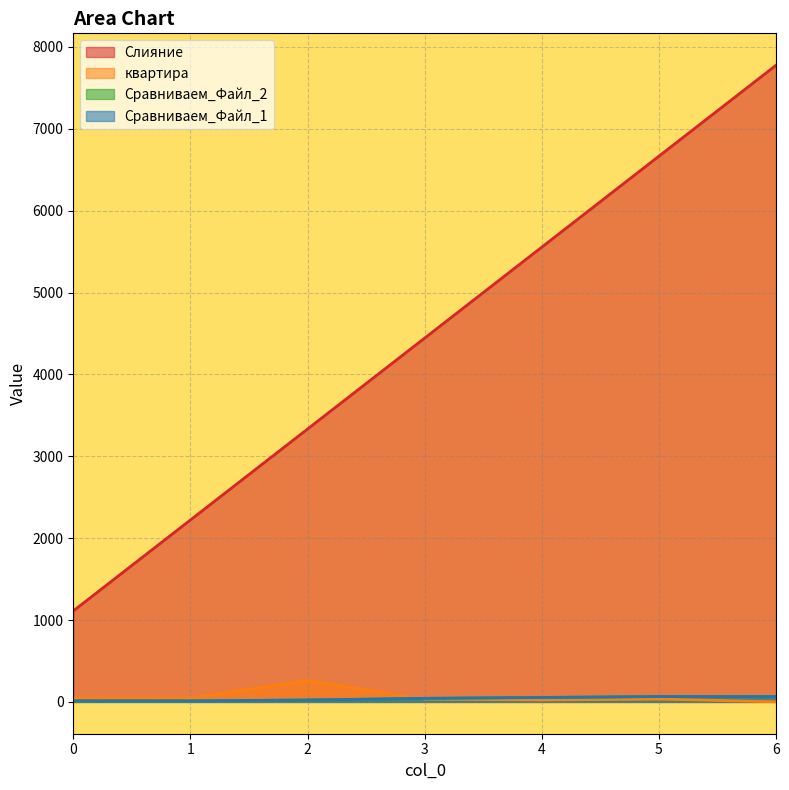

Is the value of Сравниваем_Файл_1 at 1 greater than the value of Сравниваем_Файл_2 at 5?

No